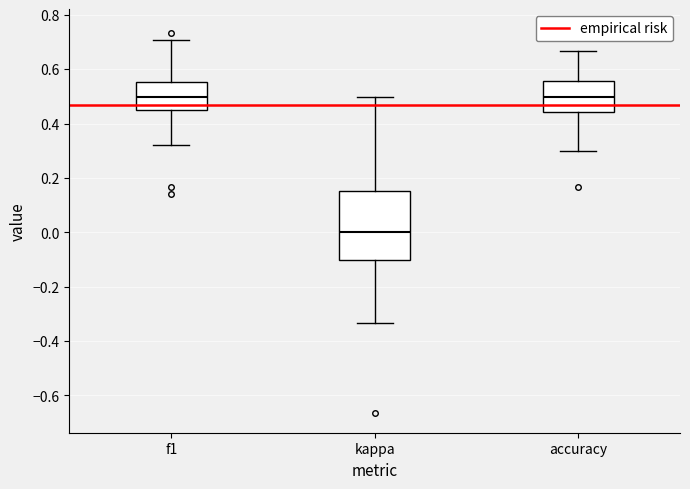

Comparing the boxes themselves (not the whiskers), which one is the tallest?

kappa